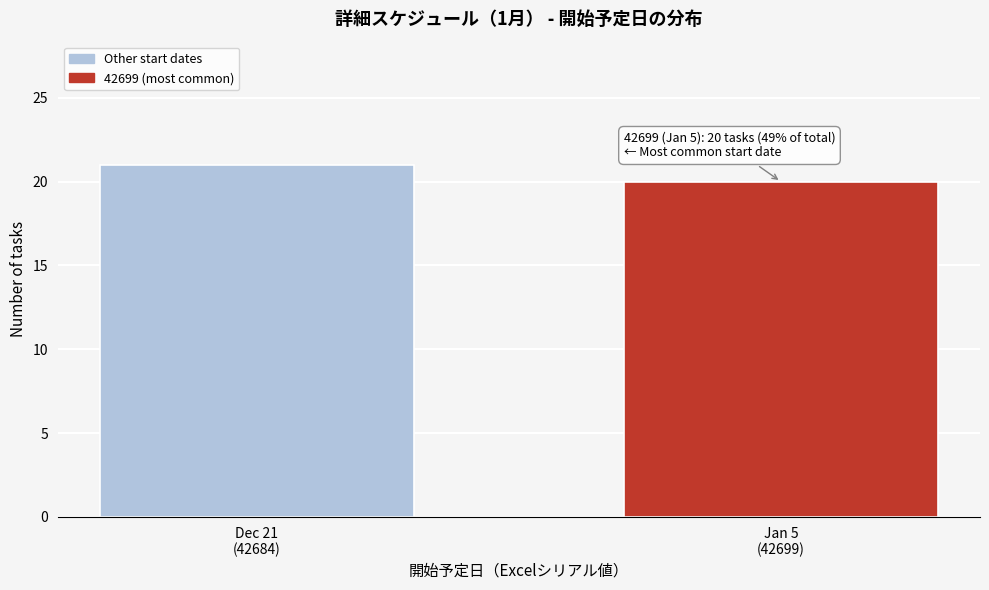

Reading left to right, list all the values displayed in this chart.

21	20